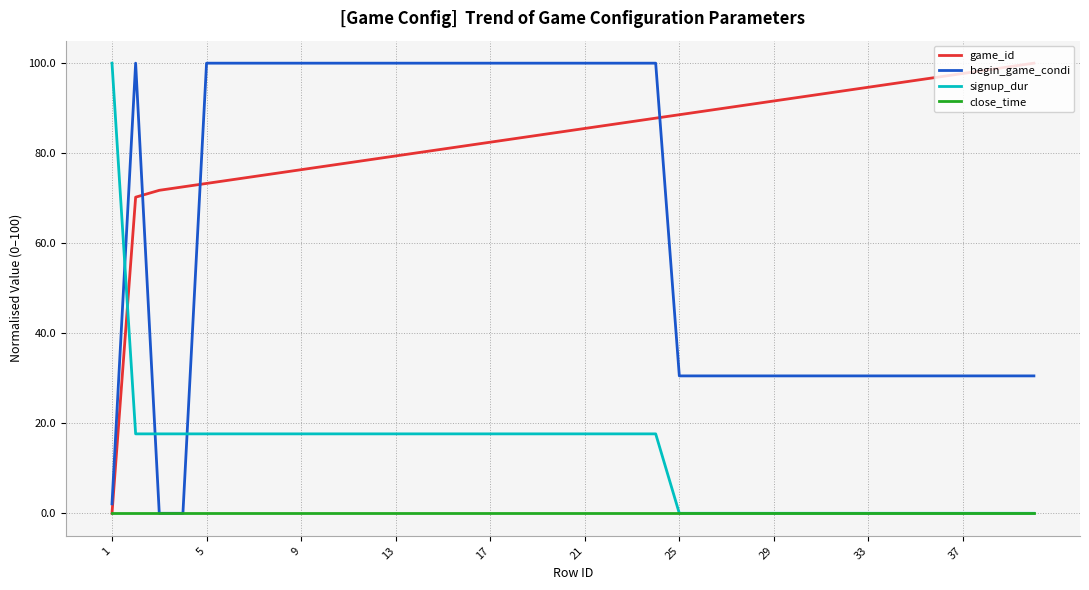

What are all the series names shown in the legend?

game_id, begin_game_condi, signup_dur, close_time